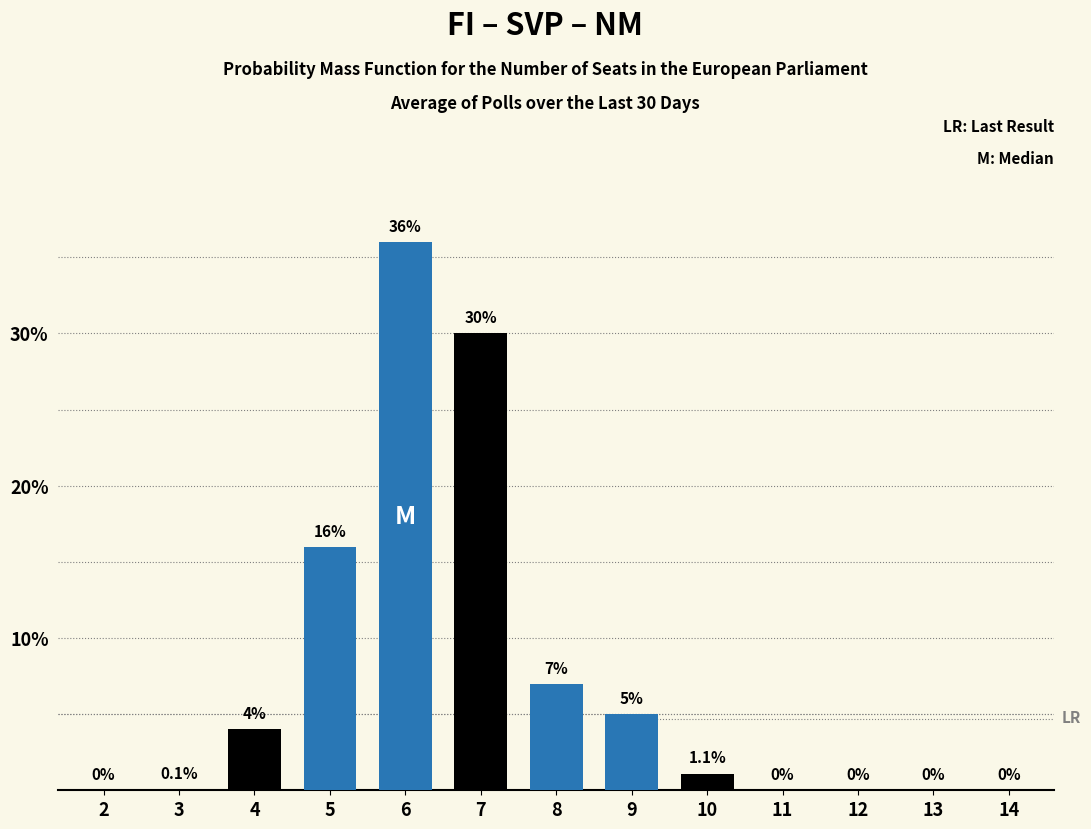

Reading left to right, what are all the values shown in this chart?

2=0.0	3=0.1	4=4.0	5=16.0	6=36.0	7=30.0	8=7.0	9=5.0	10=1.1	11=0.0	12=0.0	13=0.0	14=0.0